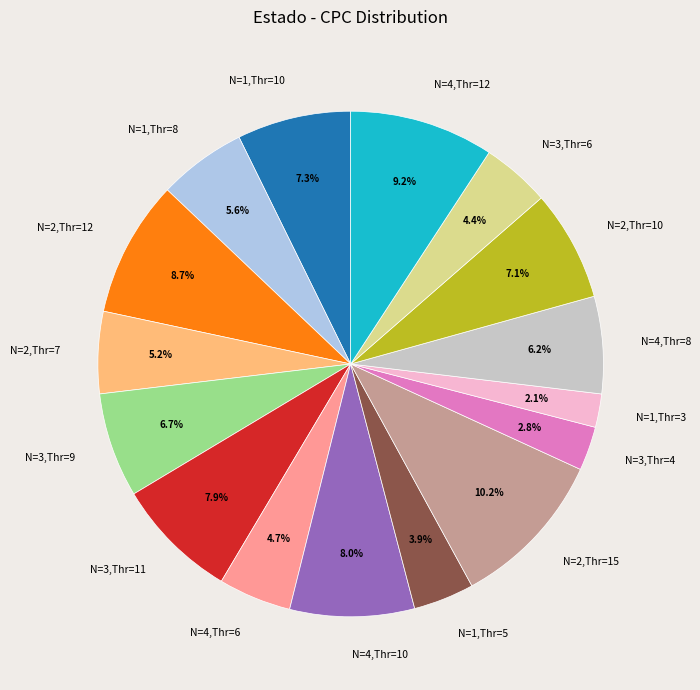

What percentage is the N=1,Thr=5 slice, to the nearest percent?

4%